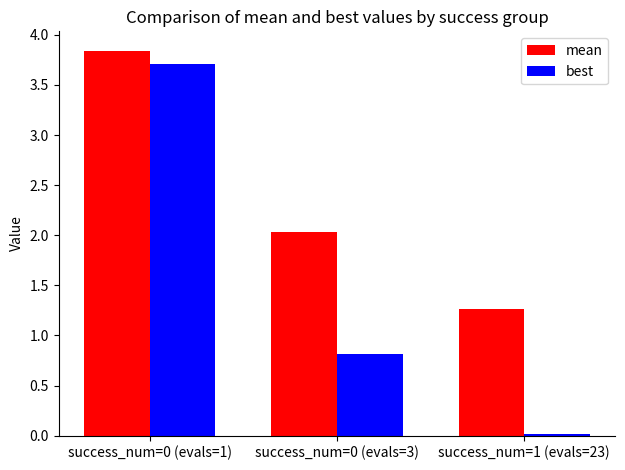

What is the difference between the mean values at success_num=0 (evals=3) and success_num=1 (evals=23)?

0.8